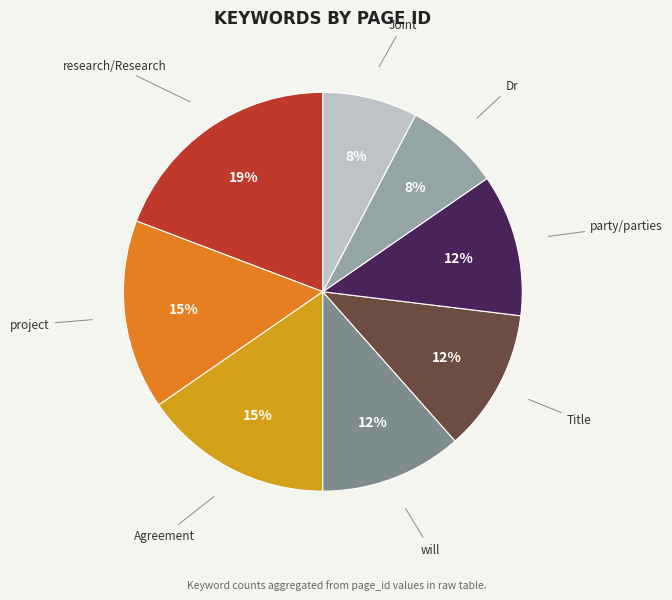

How many segments does this pie chart have?

8